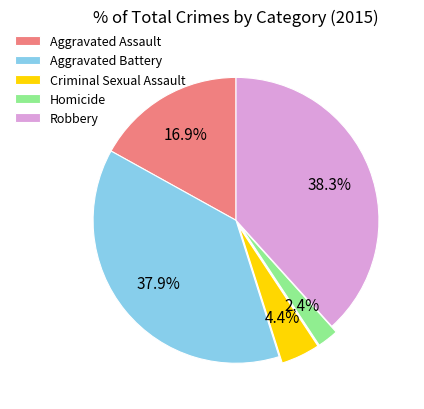

To the nearest percent, what is the difference between the largest and smallest slice percentages?

36%